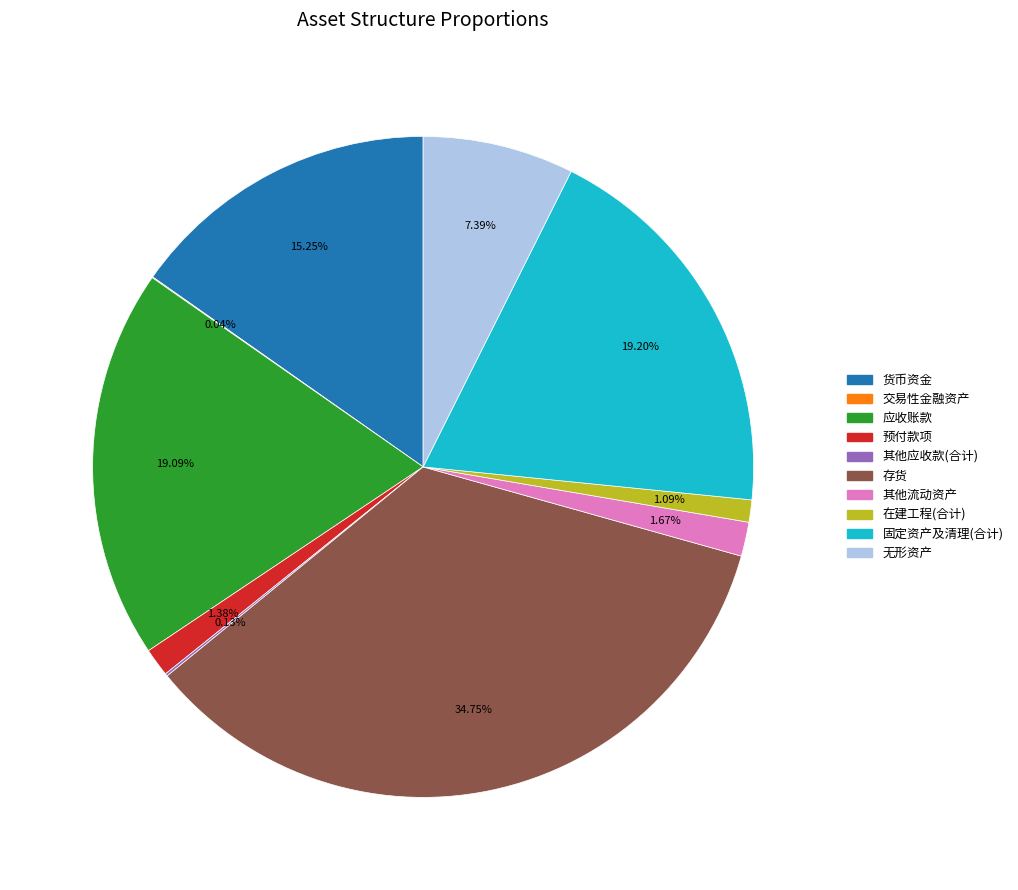

How much of the chart is everything except 固定资产及清理(合计)?

80.8%